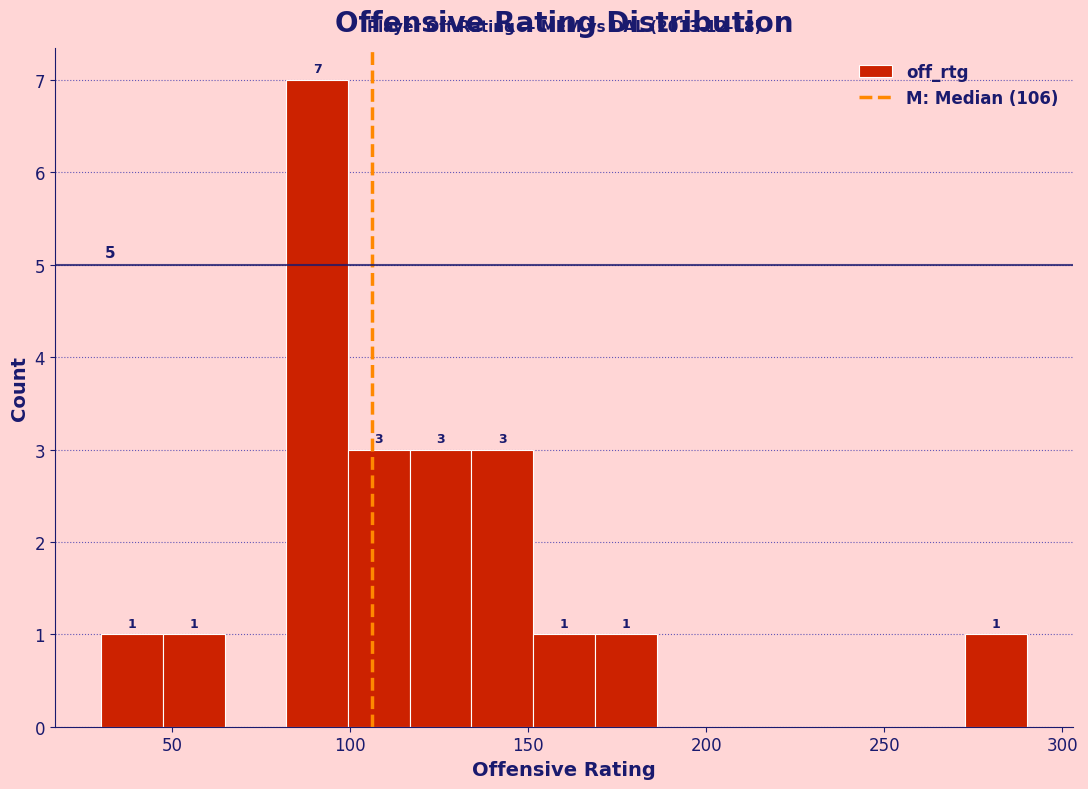

Around what value on the x-axis is the tallest bar? Give the approximate position of its centre, as read against the axis.

90